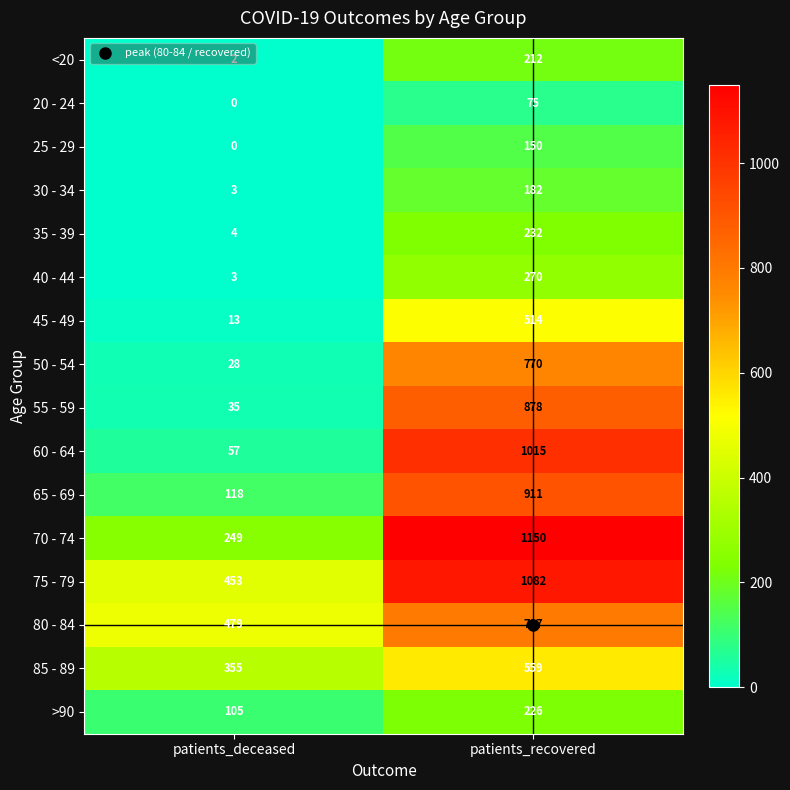

What is the maximum value shown in the chart?

1150